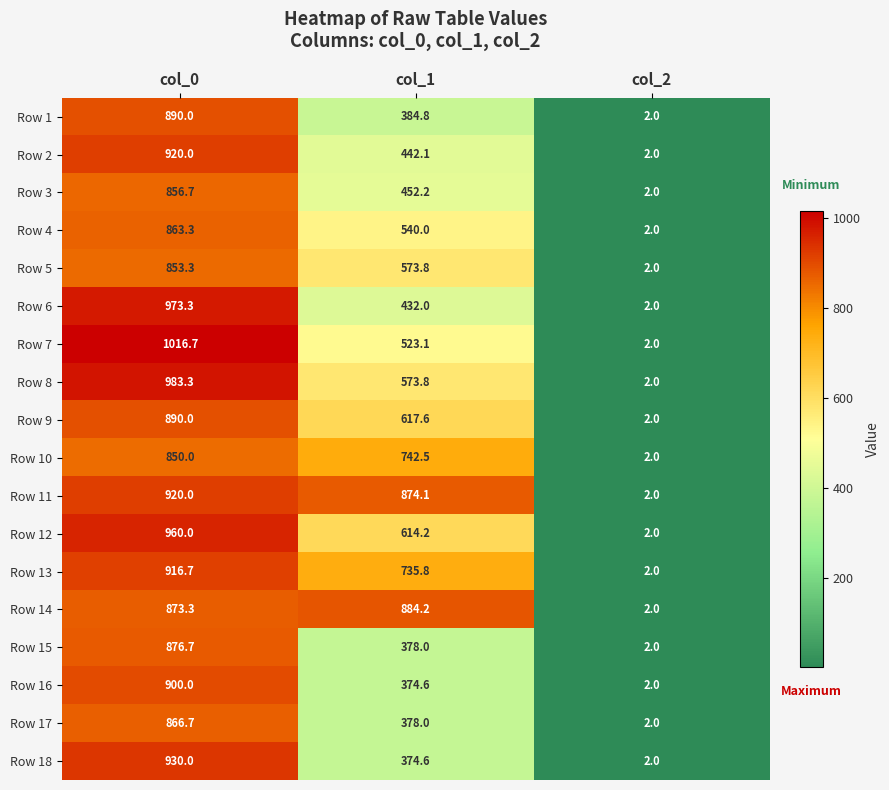

What is the difference between the maximum and minimum values in the Row 6 series?

971.3